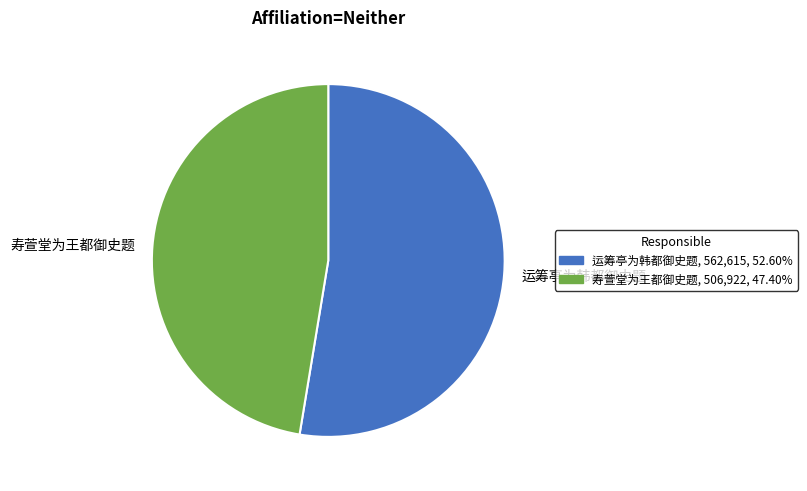

Approximately how many times larger is the value at 运筹亭为韩都御史题, 562,615, 52.60% compared to 寿萱堂为王都御史题, 506,922, 47.40%?

1.1